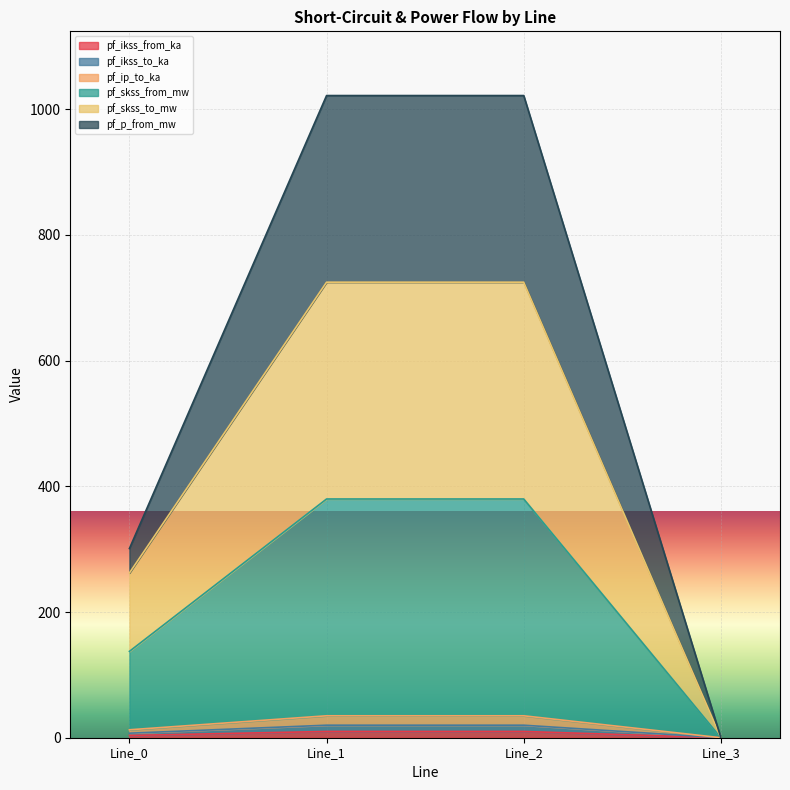

Which category has the highest value across all series?

Line_1